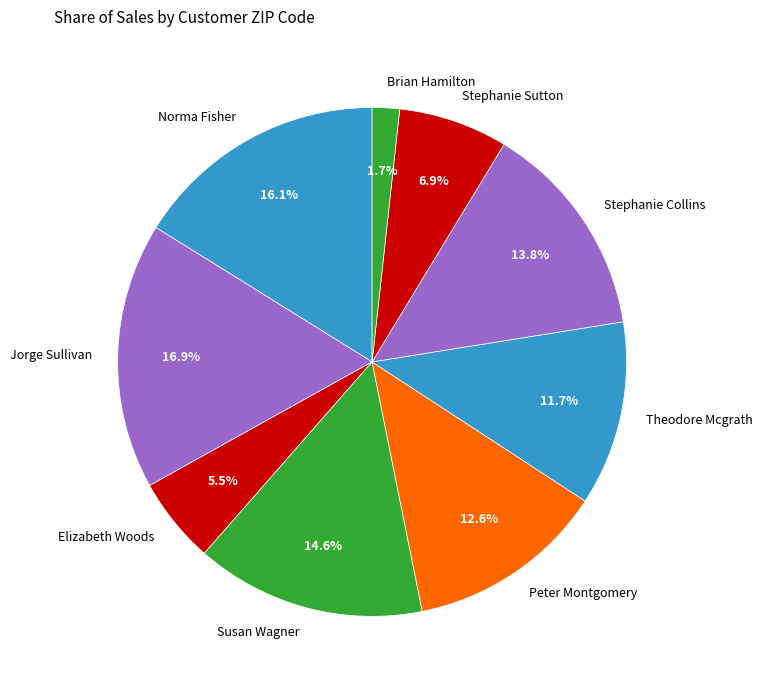

The Theodore Mcgrath slice represents 12% of the pie. True or false?

True